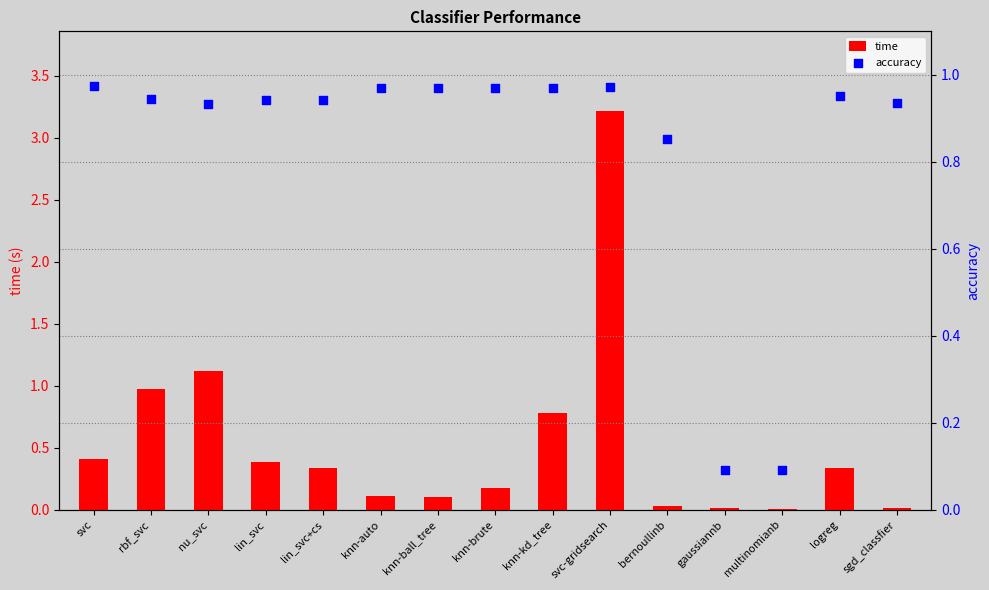

At which category is the sum across all series the highest?

svc-gridsearch